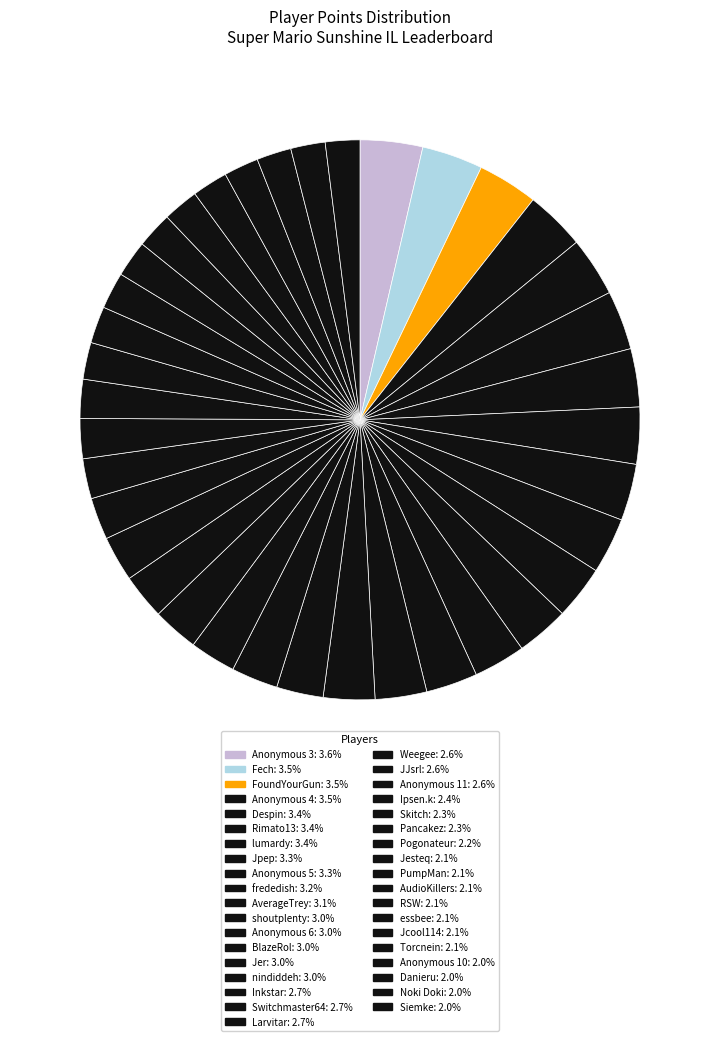

Count the number of slices in the pie.

37